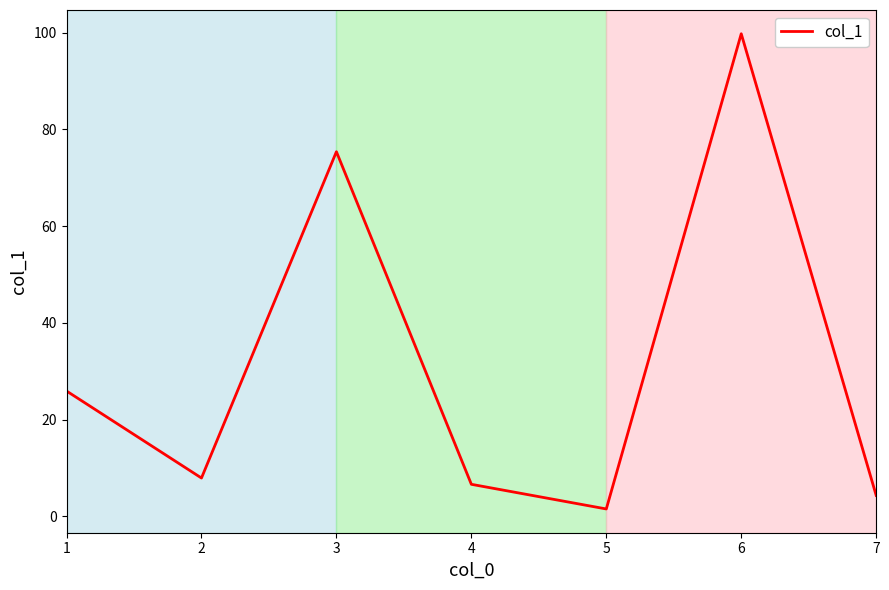

Reading left to right, what are all the values shown in this chart?

1=25.9	2=7.9	3=75.4	4=6.6	5=1.5	6=99.8	7=4.3